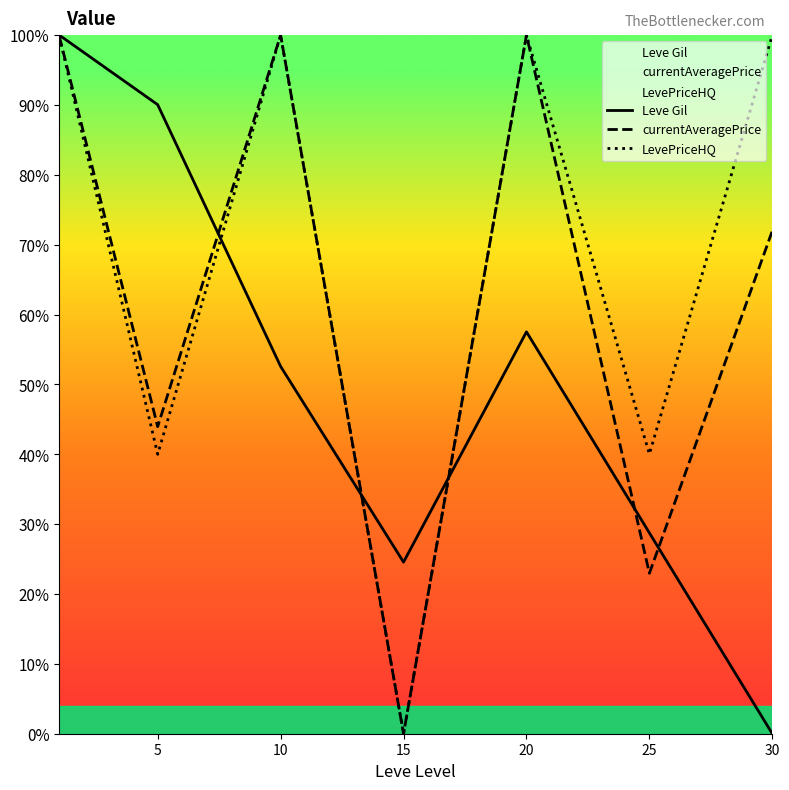

Rank the series at 0 from lowest to highest value.

LevePriceHQ, currentAveragePrice, Leve Gil